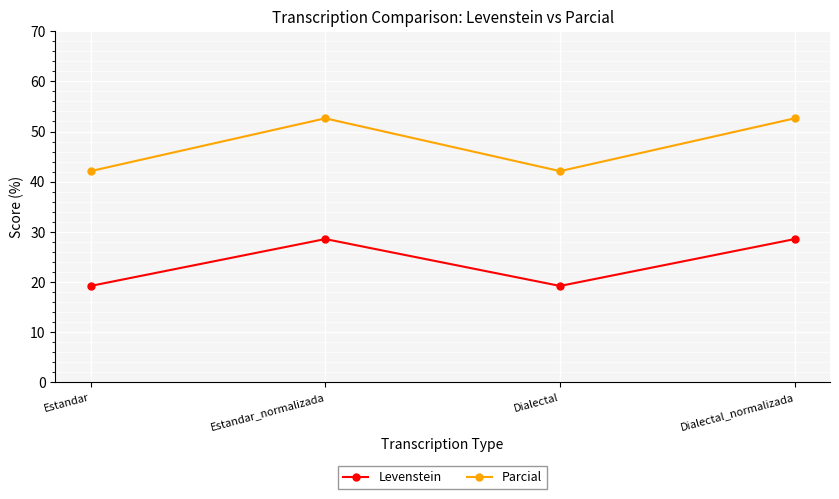

What is the average value of the Levenstein series?

23.9